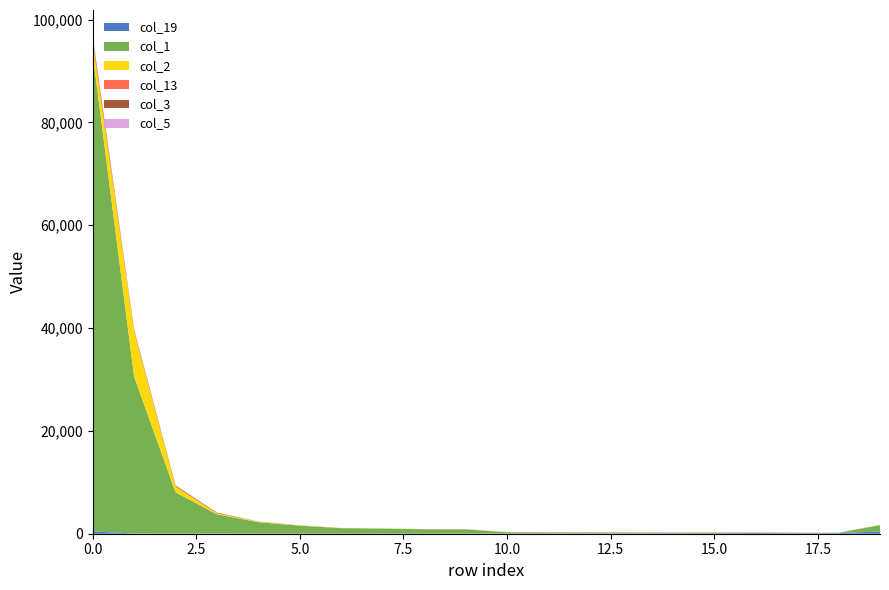

Reading left to right, transcribe all the data shown in this chart.

col_19: 453	35	18	35	16	13	11	28	22	43	21	40	42	60	85	97	132	95	111	447
col_1: 92939	30528	8040	3735	2231	1553	1065	958	840	800	271	194	172	132	105	105	81	81	66	1222
col_2: 2457	8788	1131	205	108	63	31	27	22	20	13	5	8	7	3	4	3	3	3	33
col_13: 83	7	4	1	0	1	1	3	13	18	22	56	64	63	53	44	33	22	10	13
col_3: 694	261	181	112	19	10	11	4	7	4	2	3	3	2	0	1	1	1	0	8
col_5: 374	194	51	22	18	13	6	4	2	3	3	0	2	0	1	1	0	0	0	4